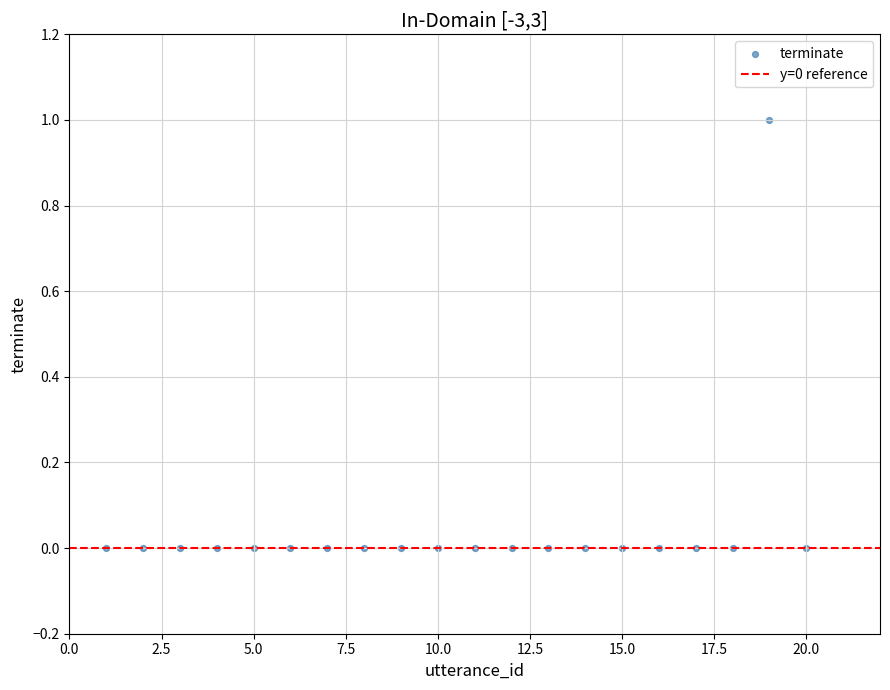

What is the range of X values (max minus min)?

19